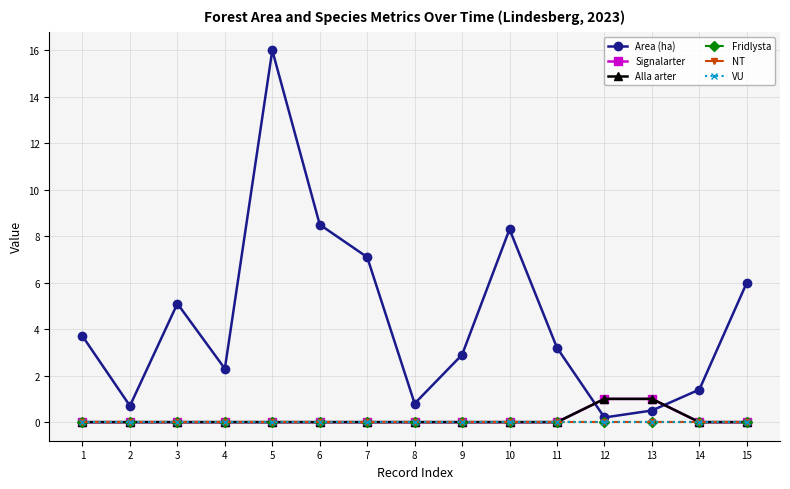

True or false: Fridlysta has a value of 0.0 at 7.

True